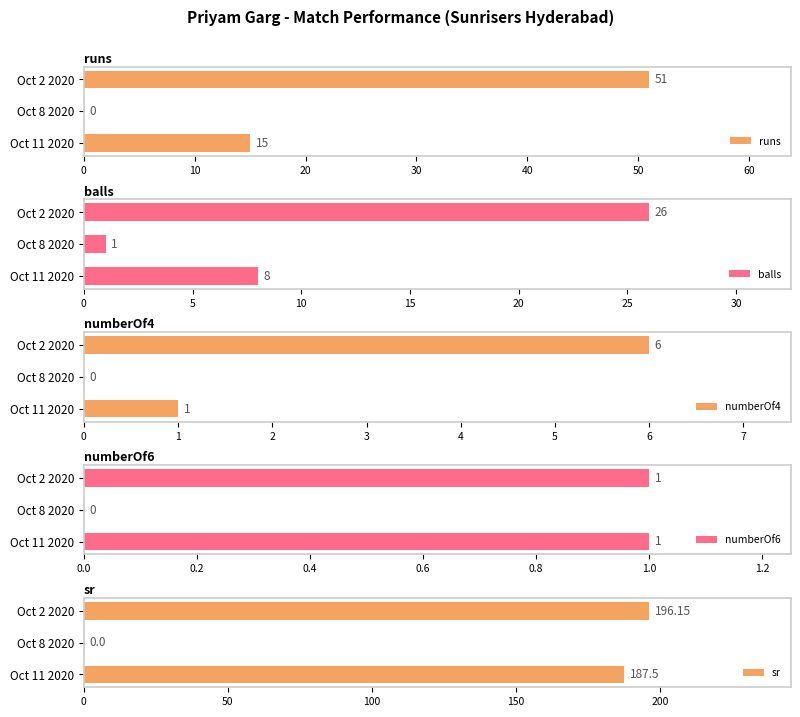

Is it true that runs equals 15 at Oct 11 2020?

True